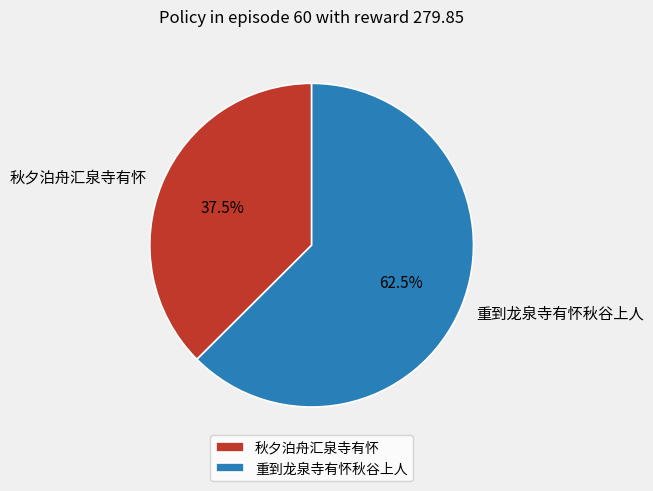

Count the number of slices in the pie.

2